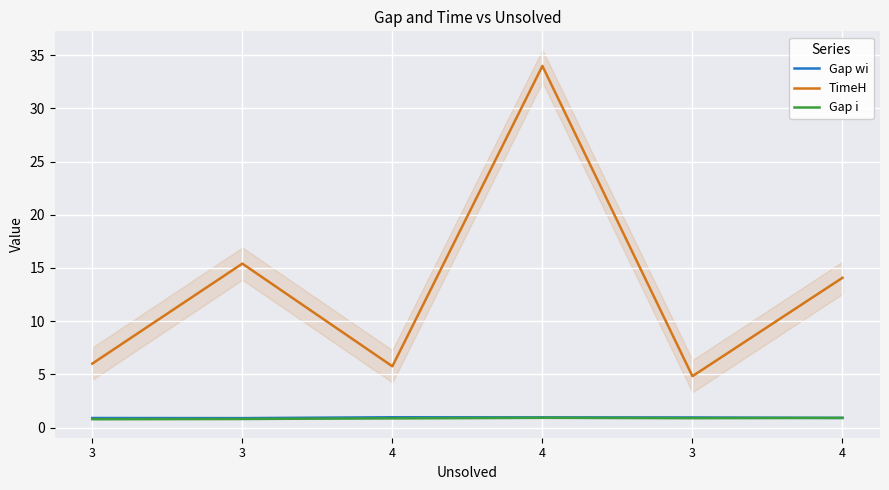

What is the difference between the maximum and minimum values in the Gap wi series?

0.1